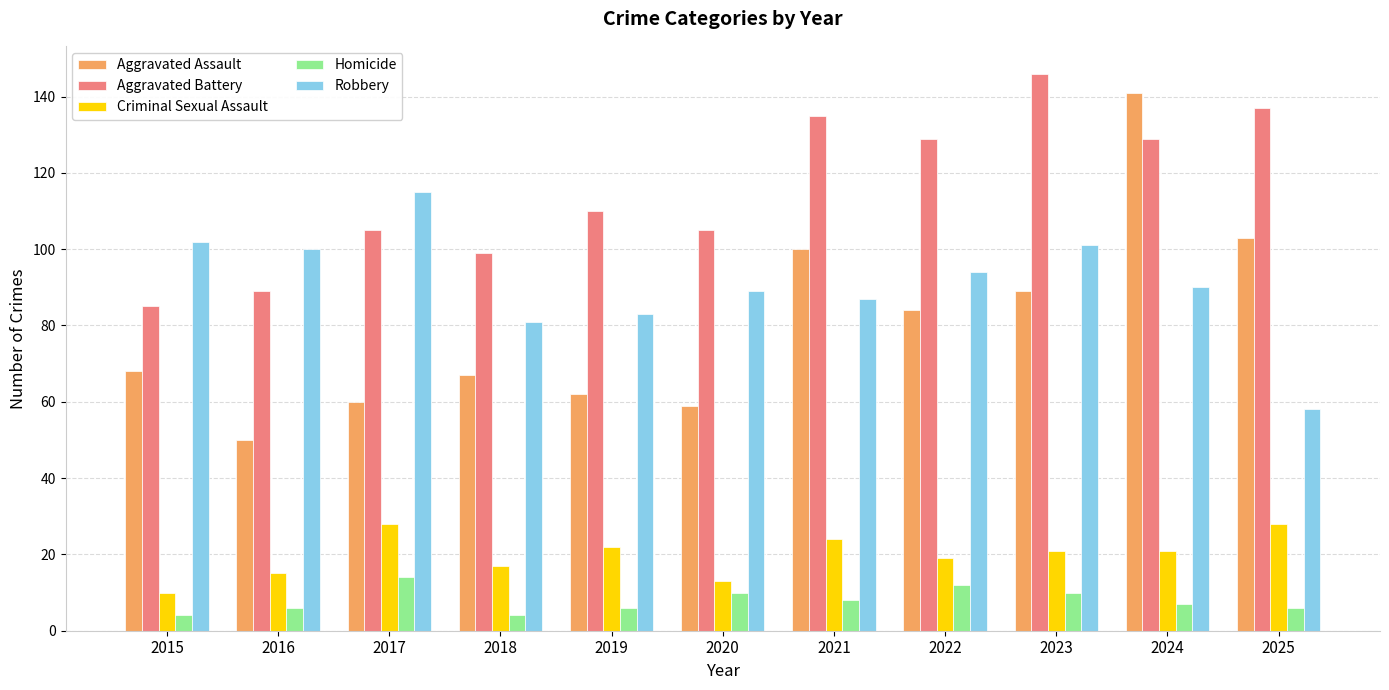

What is the sum of all Aggravated Assault values?

883